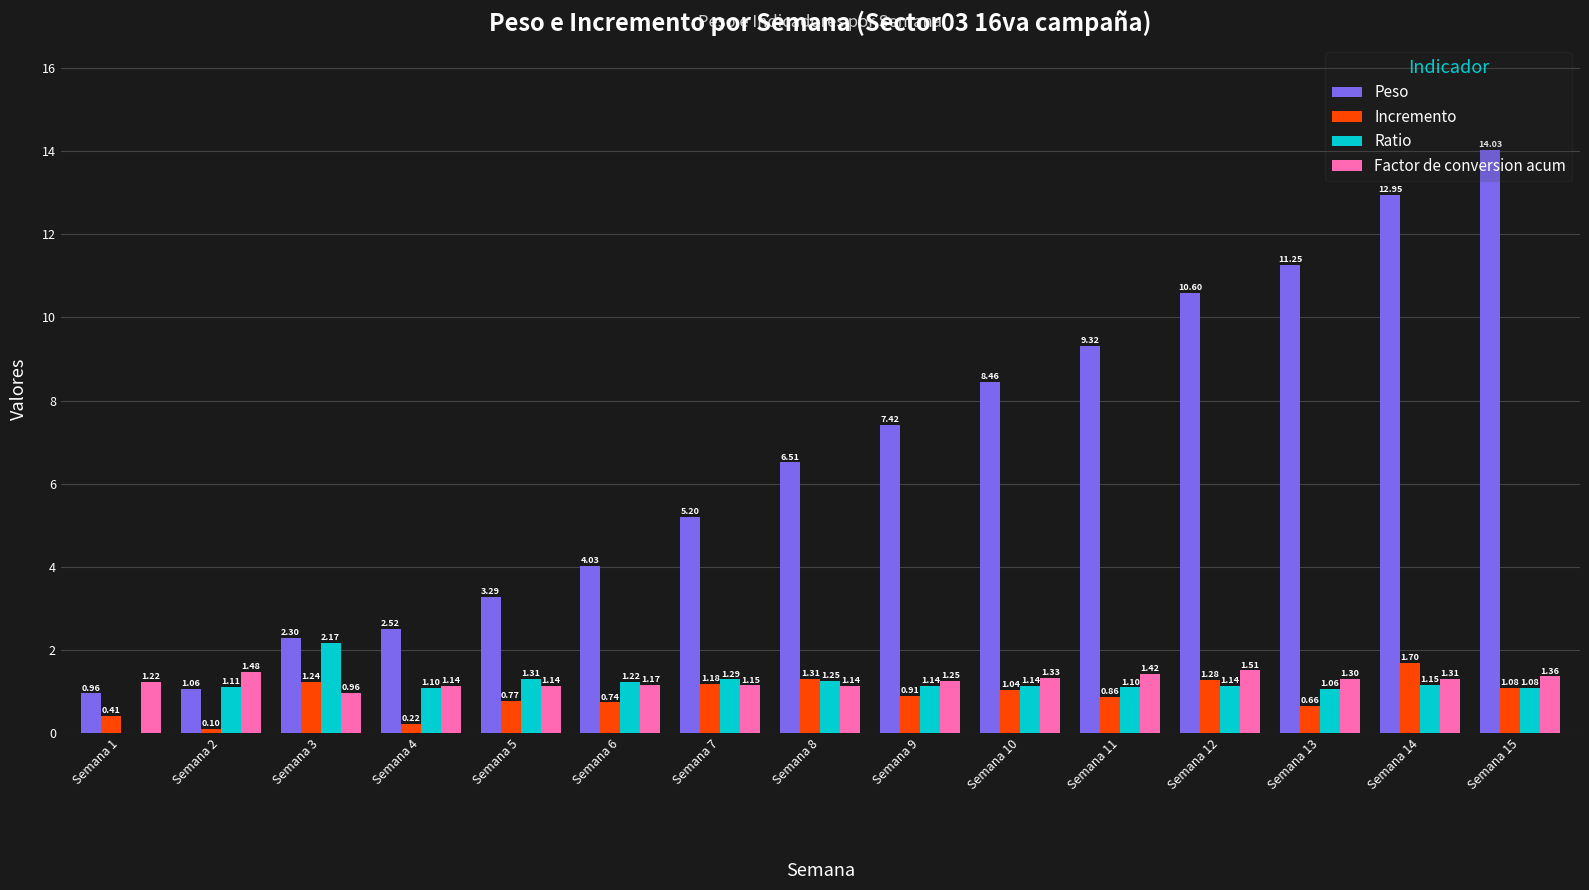

Which series changed the most between Semana 6 and Semana 12?

Peso